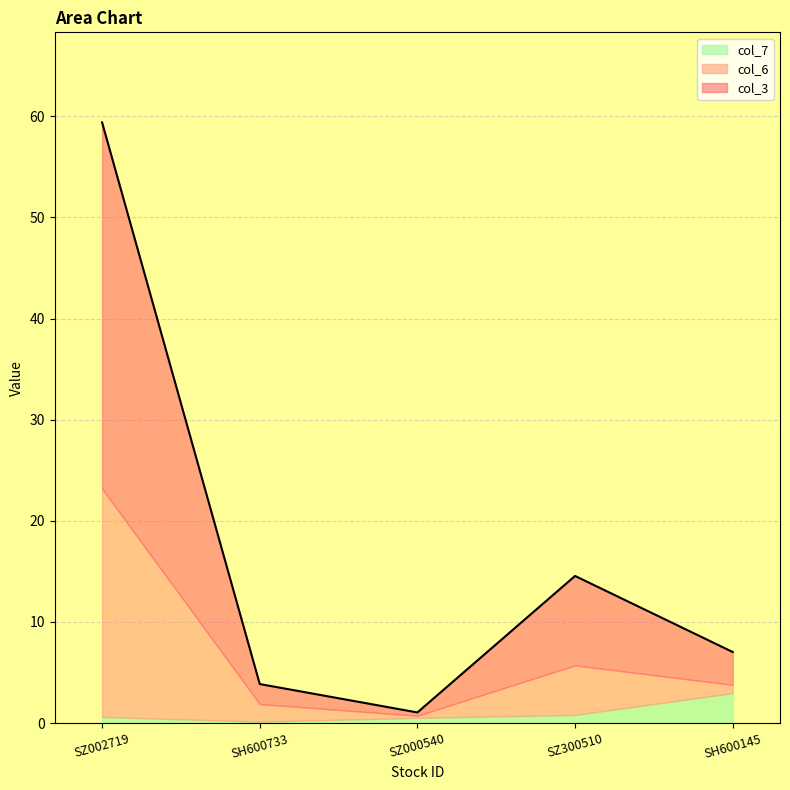

What is the smallest value displayed?

0.1